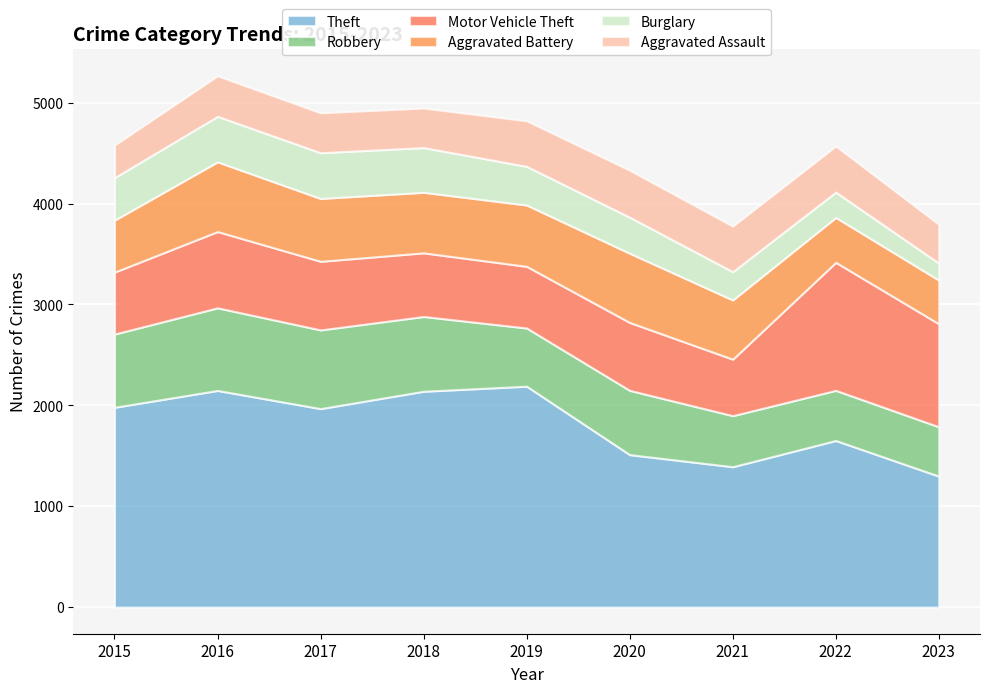

Does the chart display data point markers on the line(s)?

No